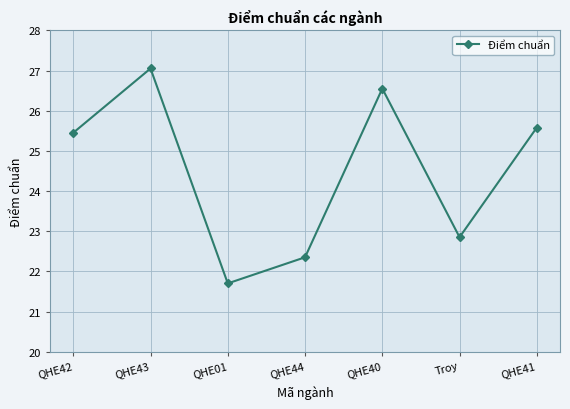

Read the value at QHE40.

26.6